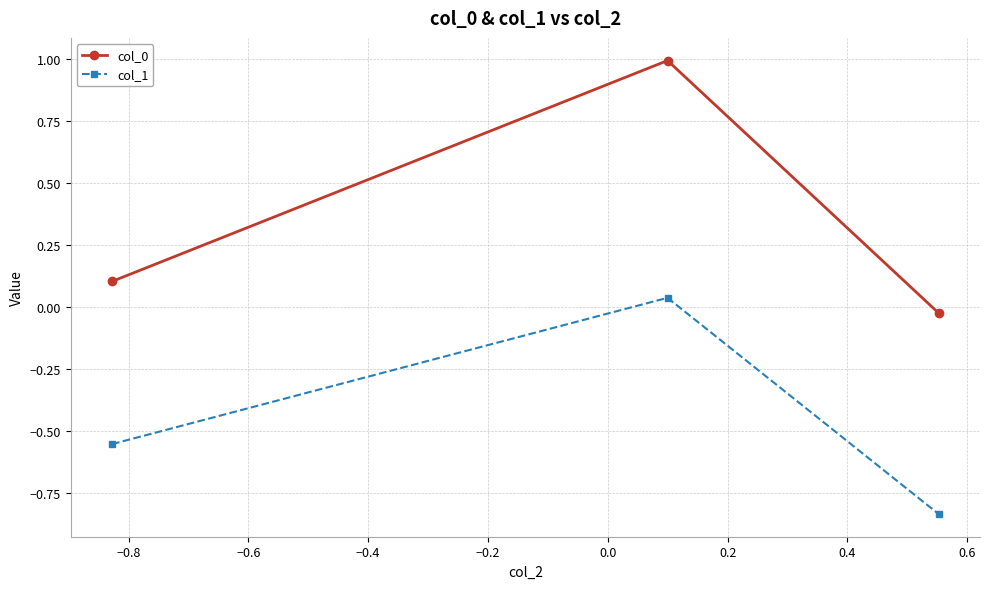

At how many categories does at least one series exceed 0?

2